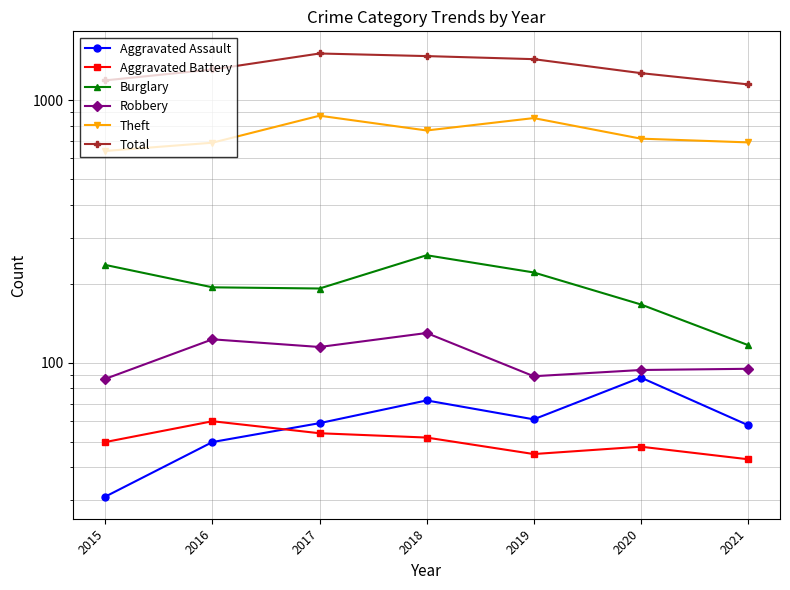

At which category does the chart reach its peak across all series?

2017